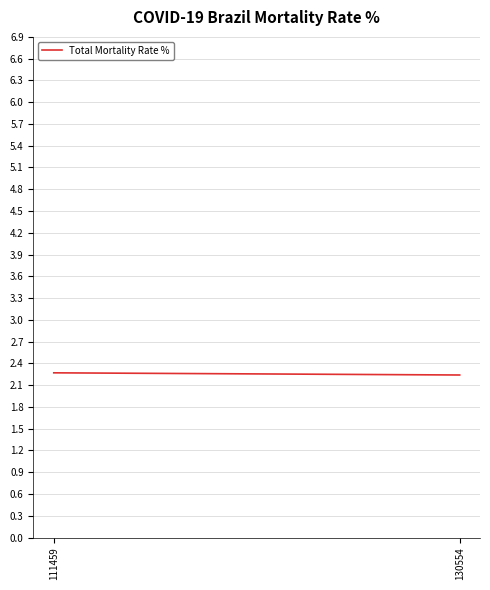

Between 130554 and 111459, which is larger?

111459